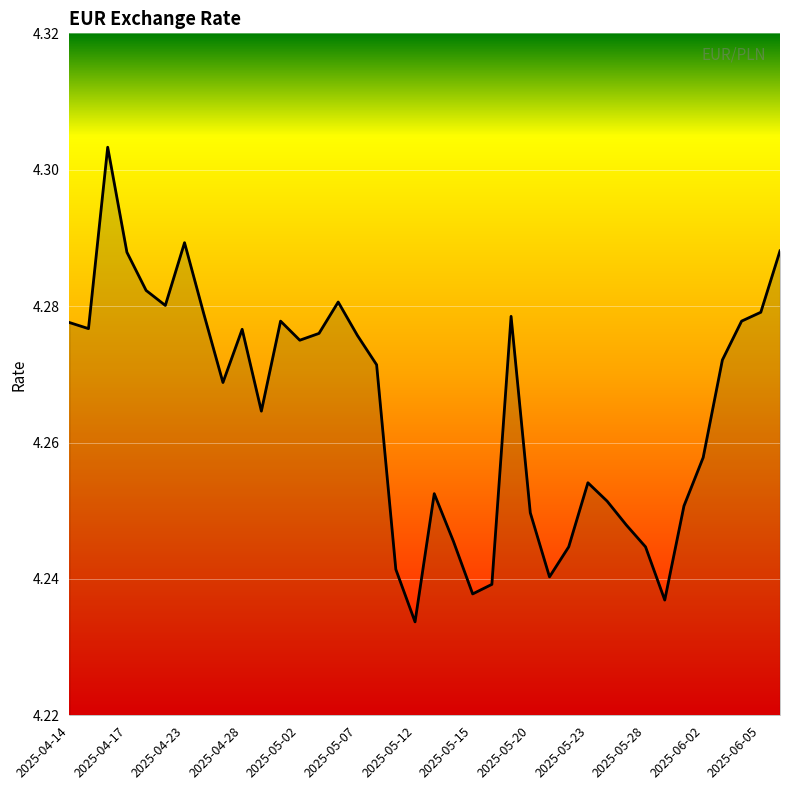

List the labels in order of value, smallest first.

2025-05-12, 2025-05-29, 2025-05-15, 2025-05-16, 2025-05-21, 2025-05-09, 2025-05-22, 2025-05-28, 2025-05-14, 2025-05-27, 2025-05-20, 2025-05-30, 2025-05-26, 2025-05-13, 2025-05-23, 2025-06-02, 2025-04-29, 2025-04-25, 2025-05-08, 2025-06-03, 2025-05-02, 2025-05-07, 2025-05-05, 2025-04-28, 2025-04-15, 2025-04-14, 2025-04-30, 2025-06-04, 2025-05-19, 2025-04-24, 2025-06-05, 2025-04-22, 2025-05-06, 2025-04-18, 2025-04-17, 2025-06-06, 2025-04-23, 2025-04-16